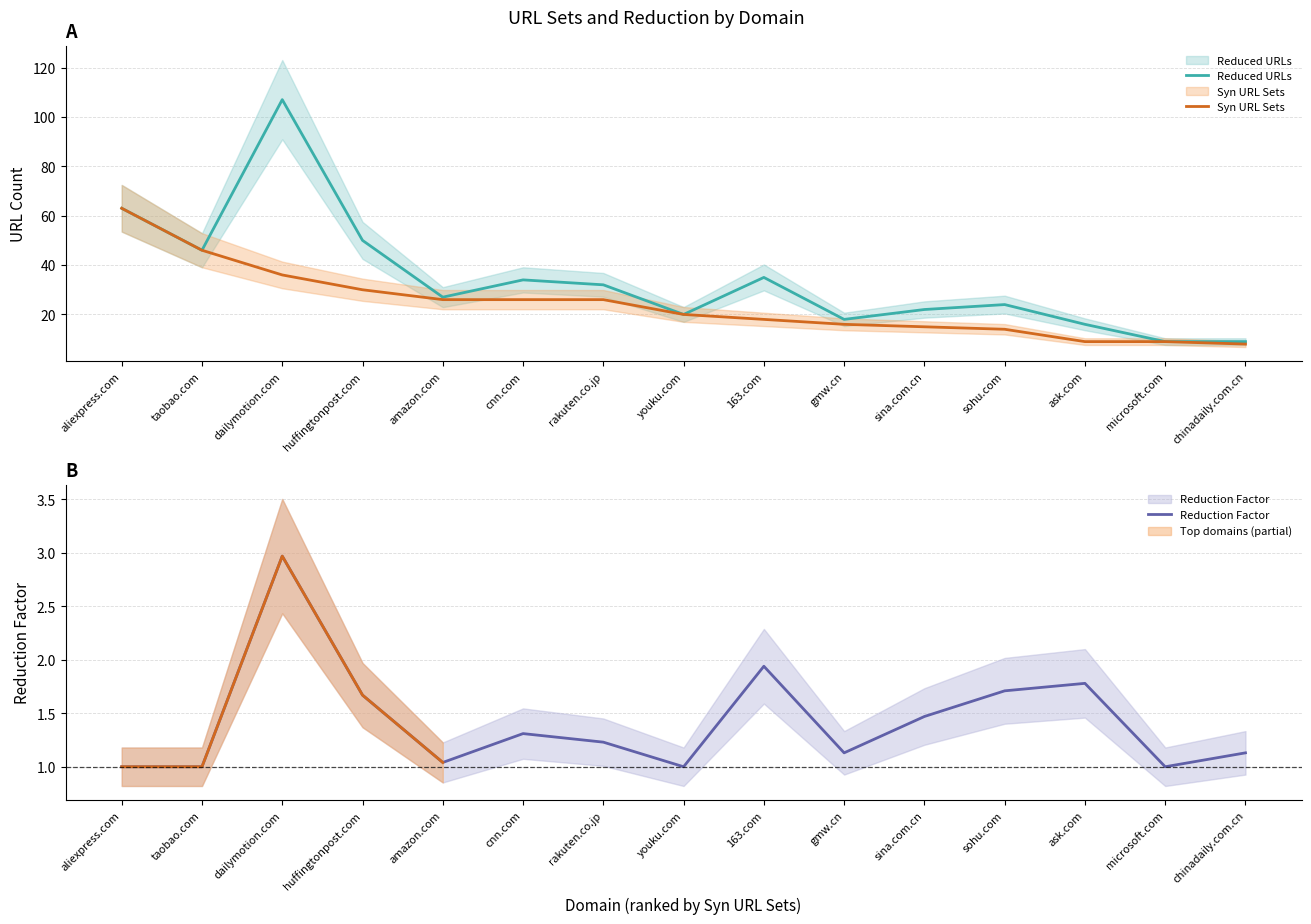

What position from the left is youku.com?

8